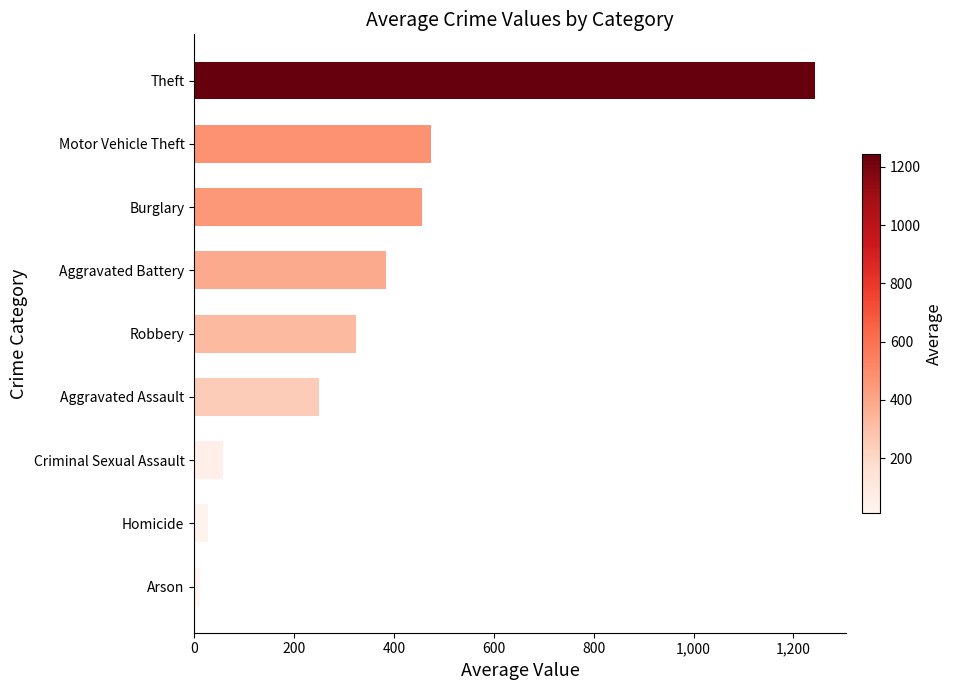

The chart shows a value of 430.9 at Aggravated Assault. True or false?

False